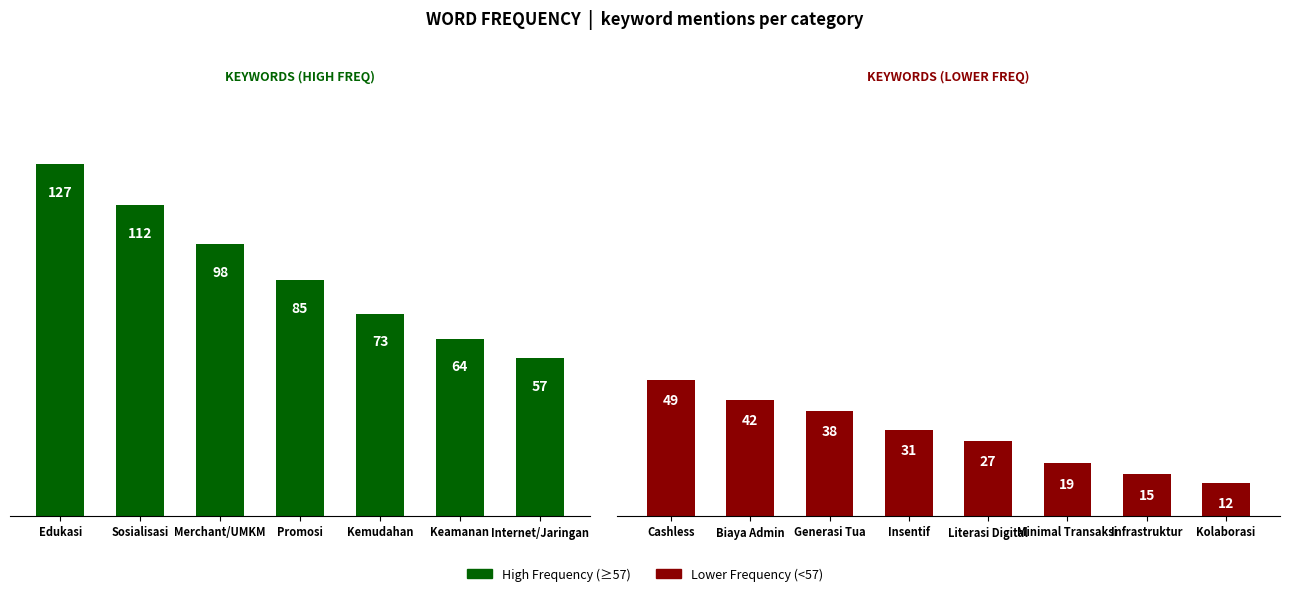

How many values exceed 49?

7